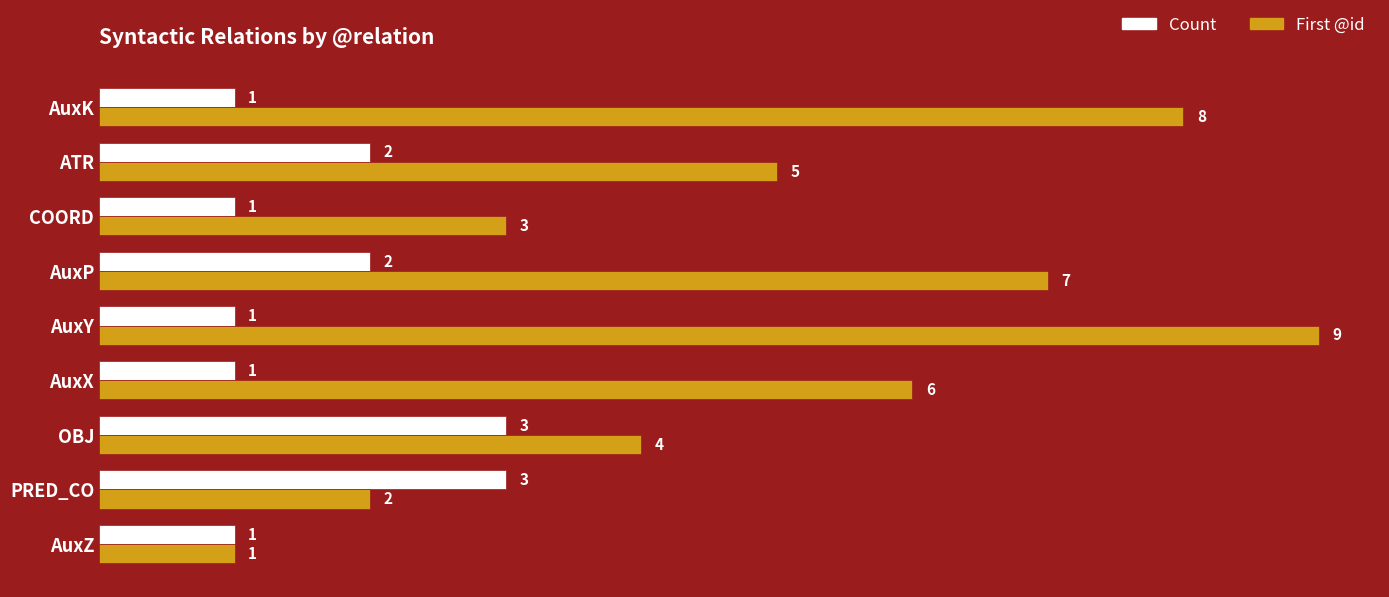

At which category is the sum across all series the highest?

AuxY